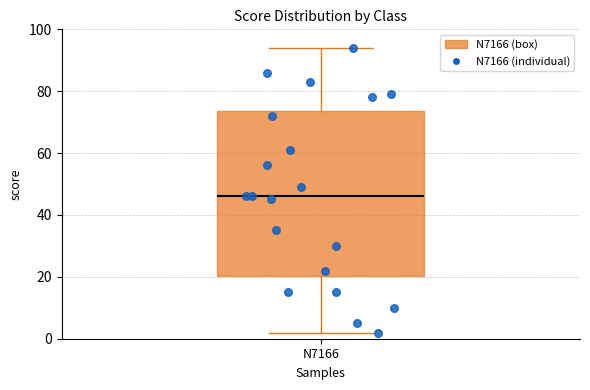

Where is the upper edge of the box for N7166 on the y-axis? The values are not printed on the chart, so give them approximately, as read against the axis.

74